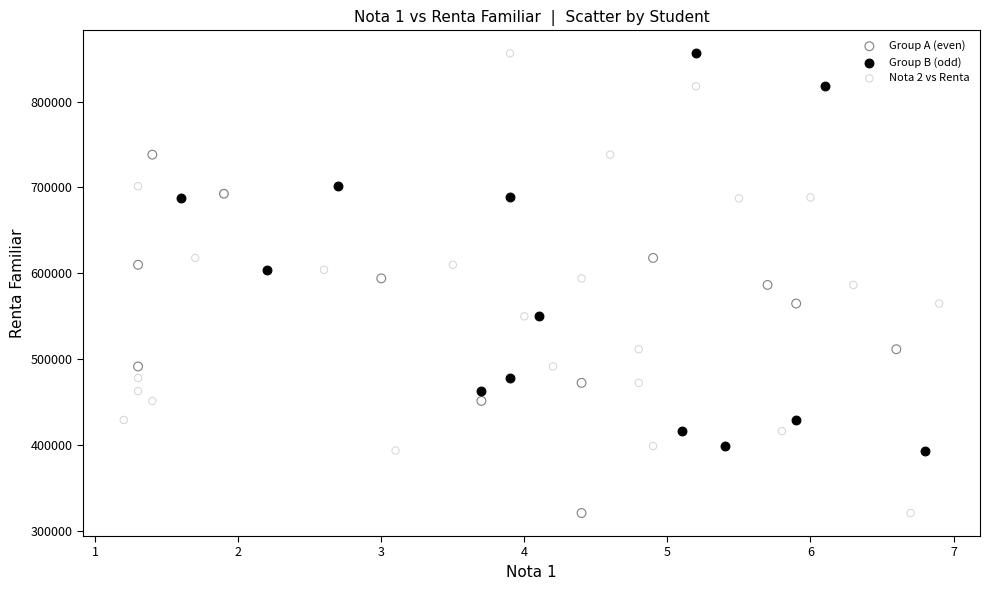

Which series has the widest spread of Y values?

Nota 2 vs Renta